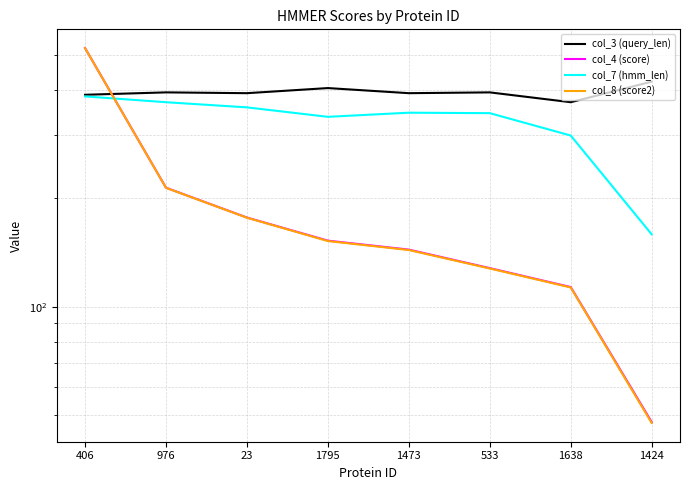

What is the total value across all series at 1795?

1047.0